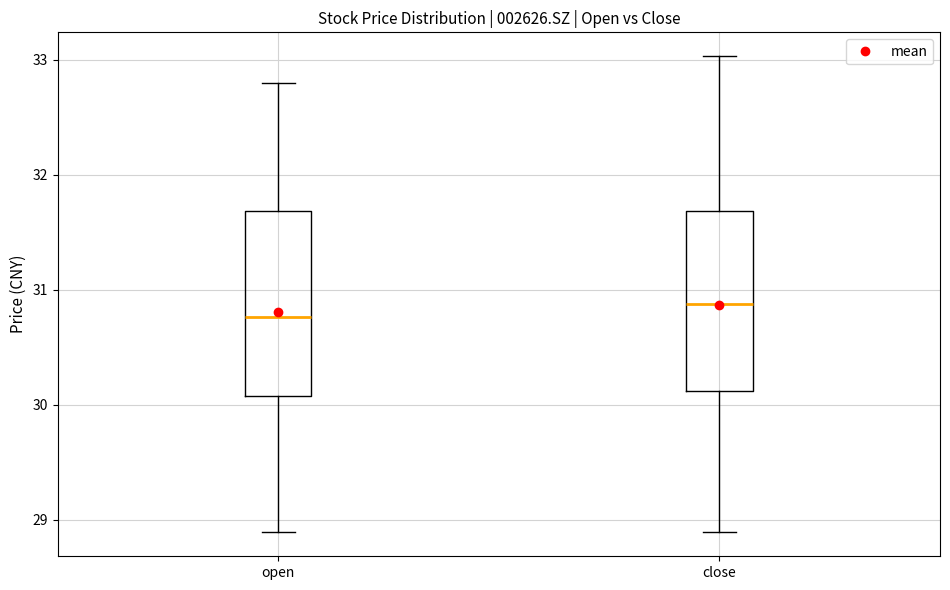

Reading left to right, read every box against the y-axis: the position of its median line, the range the box covers, and the ends of its whiskers. The values are not printed on the chart, so give them approximately, as read against the axis.

open: median 30.8, box 30.1 to 31.7, whiskers 28.9 to 32.8
close: median 30.9, box 30.1 to 31.7, whiskers 28.9 to 33.0